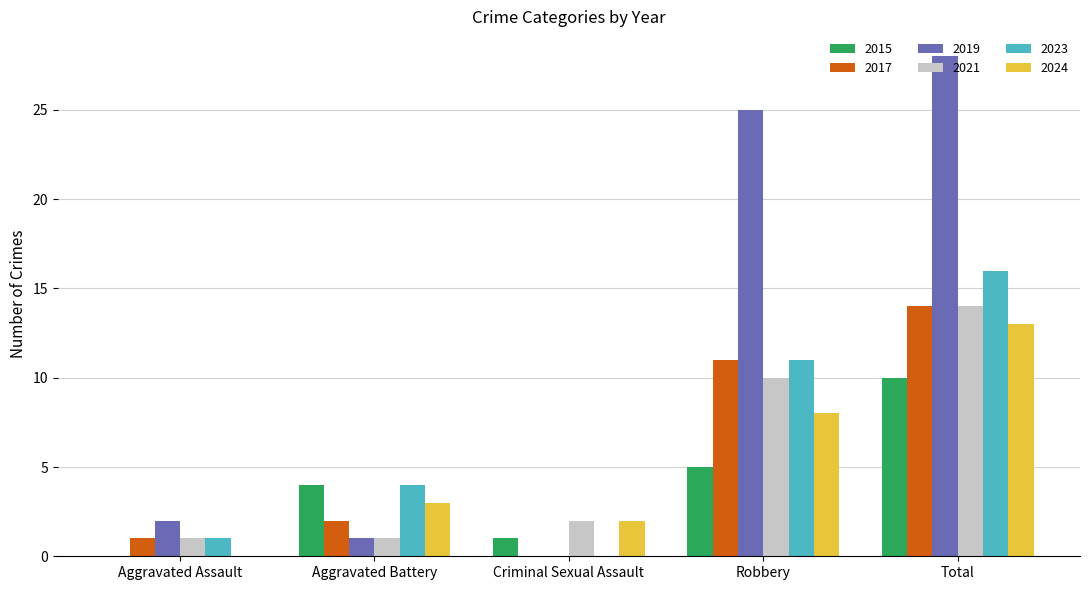

Which series has the largest total across all categories?

2019